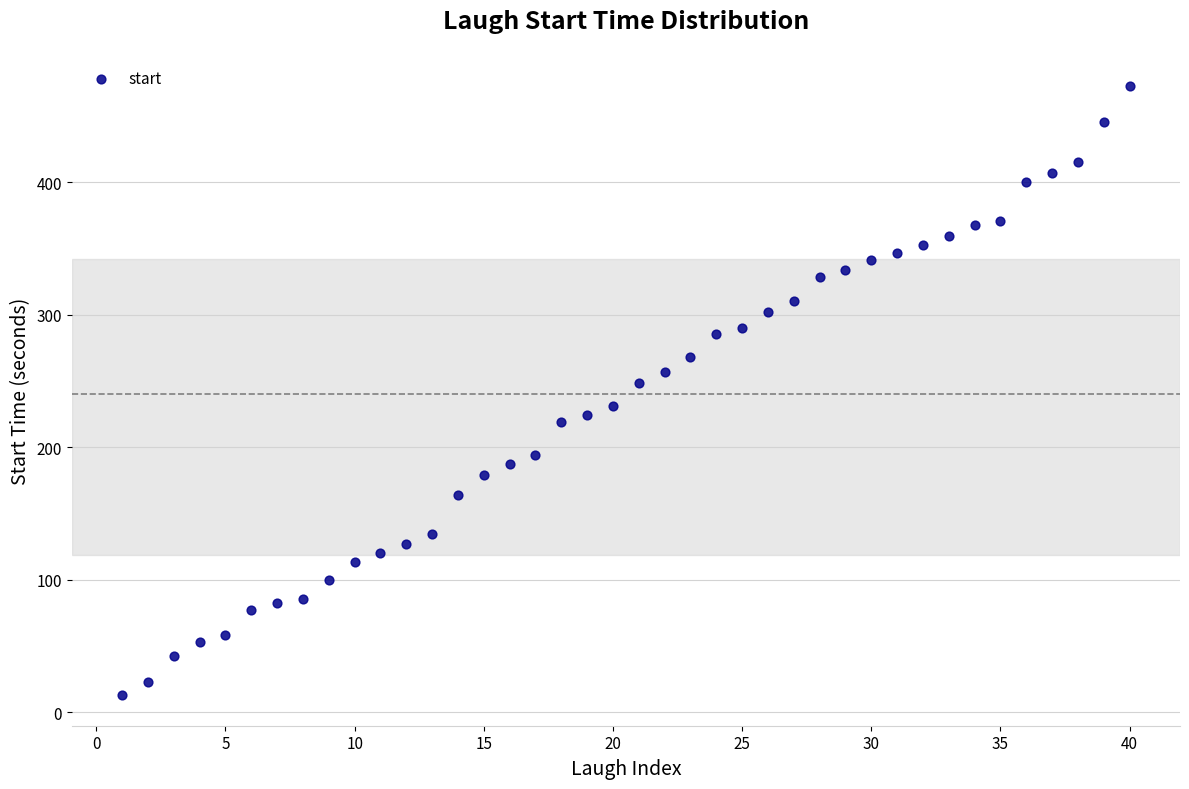

What is the range of X values (max minus min)?

39.0